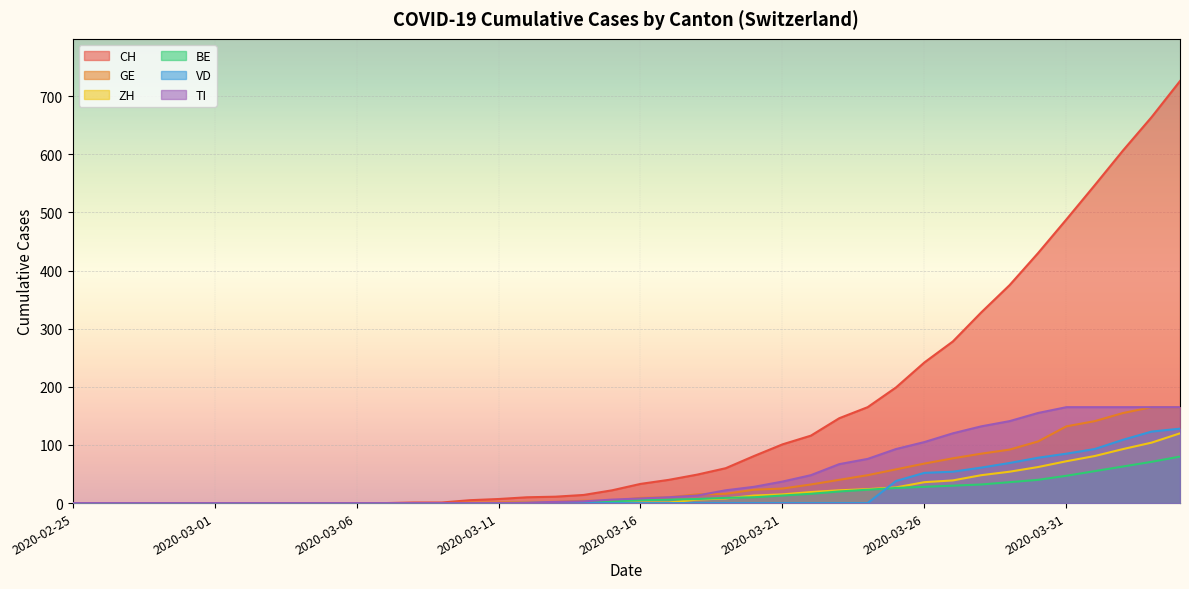

Rank the series by their maximum value, from lowest to highest.

BE, ZH, VD, GE, TI, CH